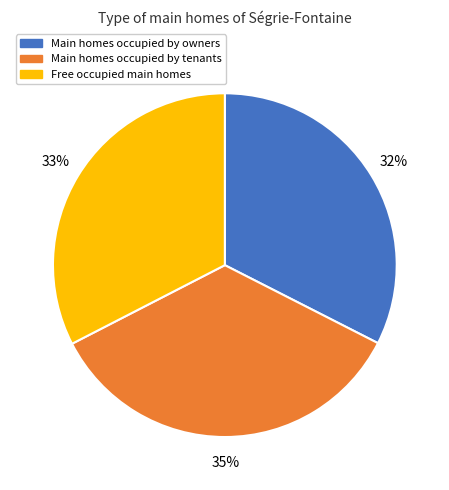

To the nearest percent, what is the average slice percentage?

33%